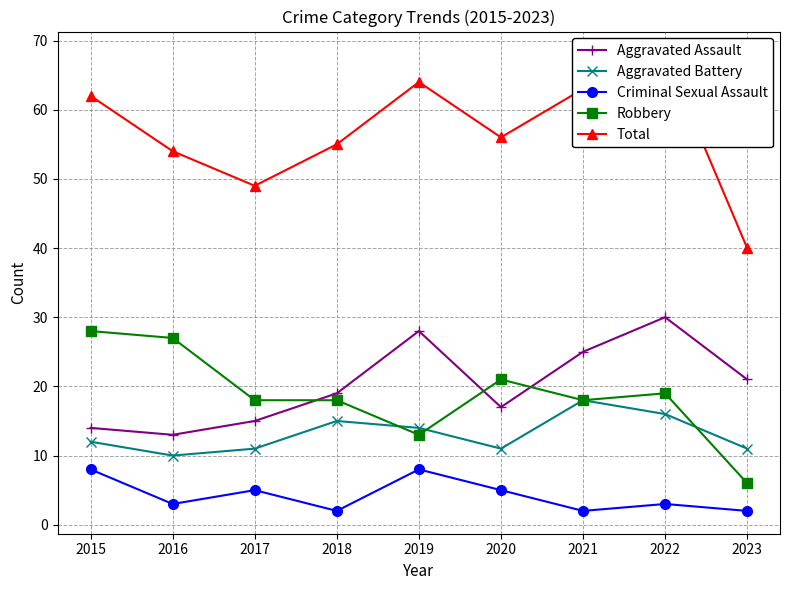

What is the value of the Aggravated Battery point at the 7th from the left?

18